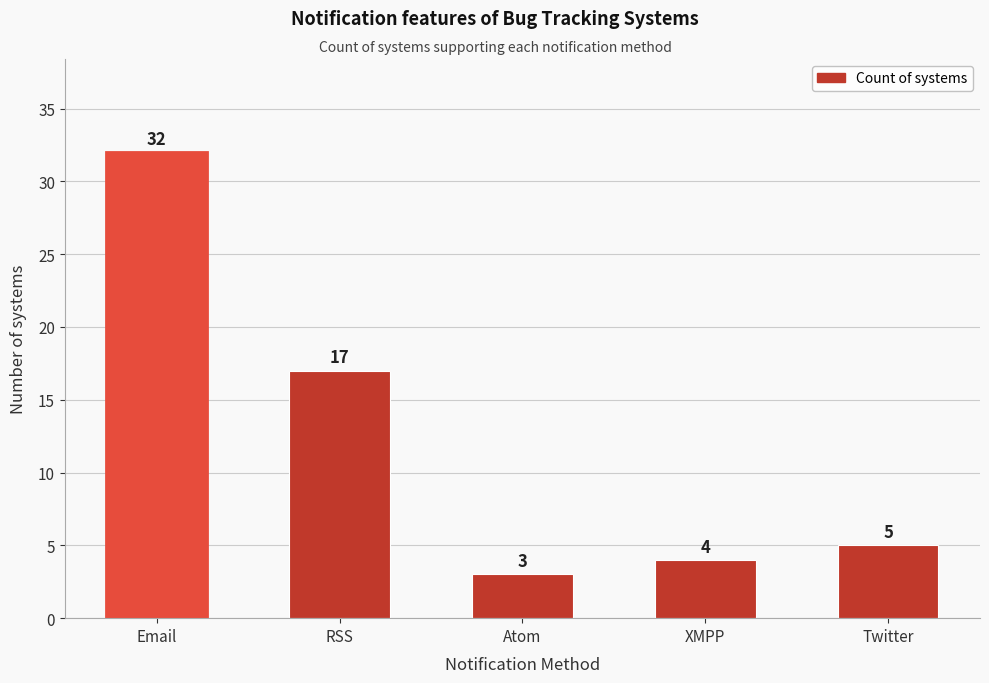

Reading right to left, what are all the values shown in this chart?

Twitter=5	XMPP=4	Atom=3	RSS=17	Email=32